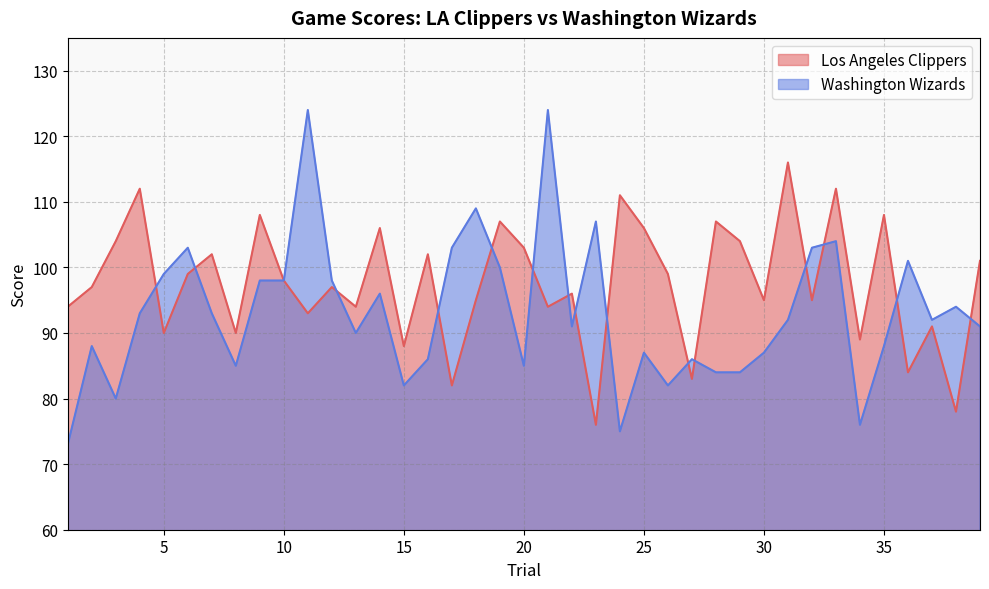

Where do Los Angeles Clippers and Washington Wizards first cross each other?

4 and 5